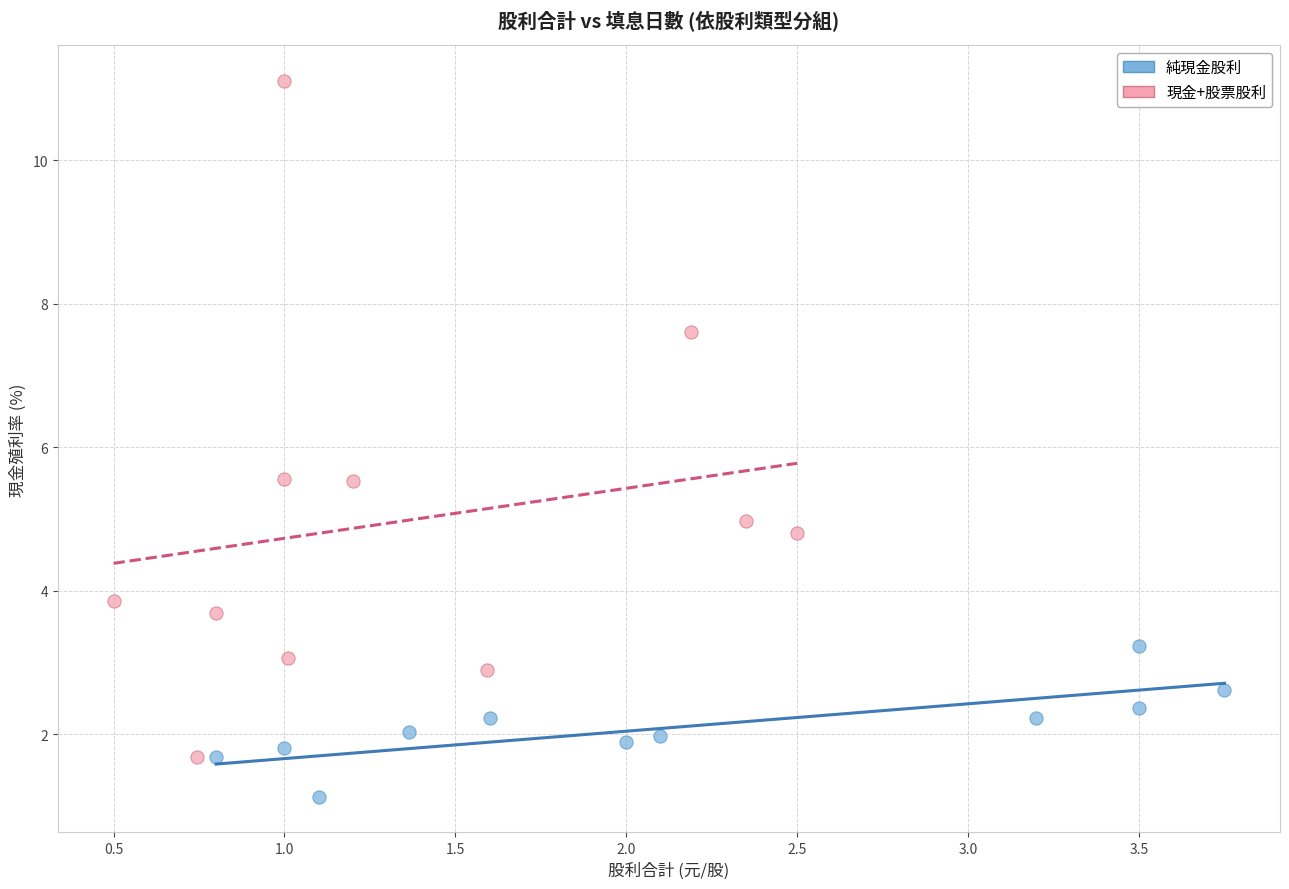

What are all the series names shown in the legend?

純現金股利, 現金+股票股利